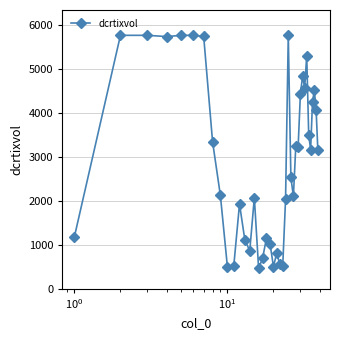

True or false: the data has more than 2 interior local peaks.

True